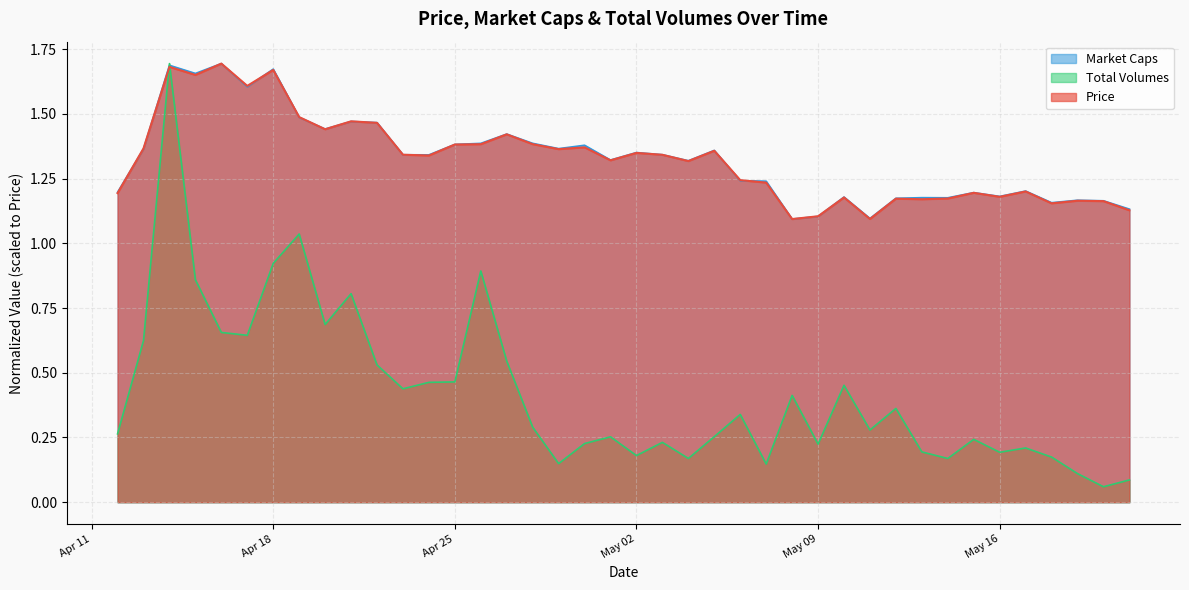

What is the label of the 5th point from the right?

2023-05-17